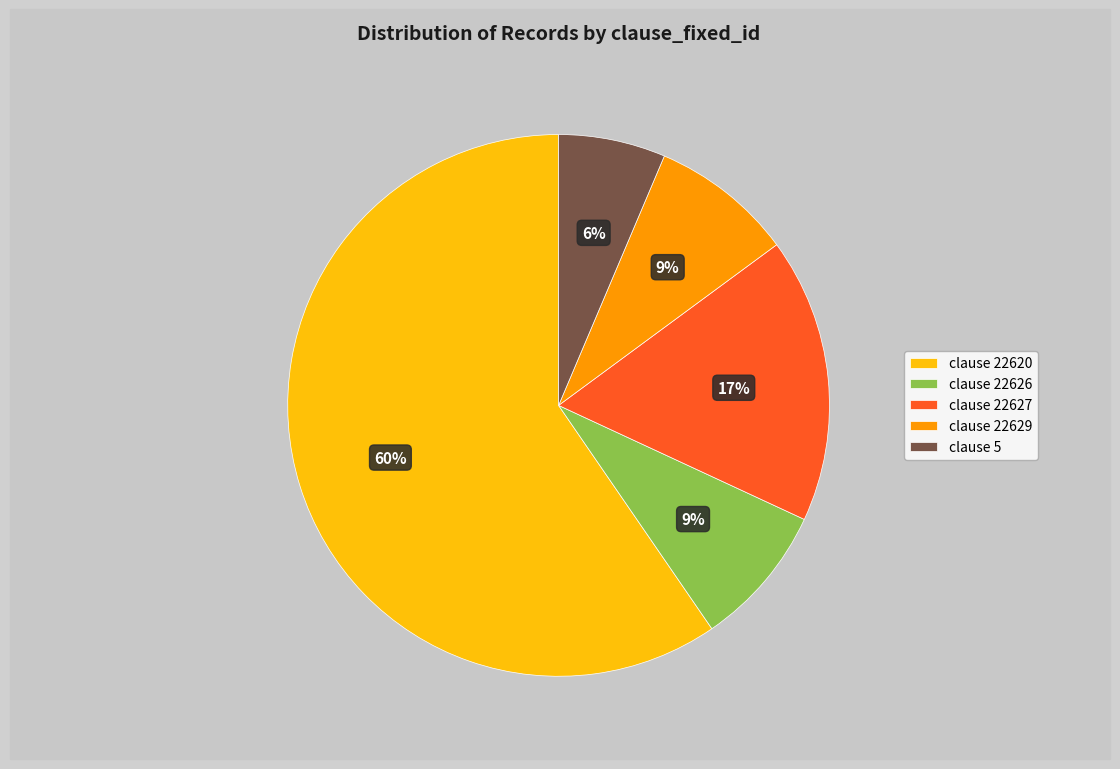

Between clause 5 and clause 22629, which is larger?

clause 22629